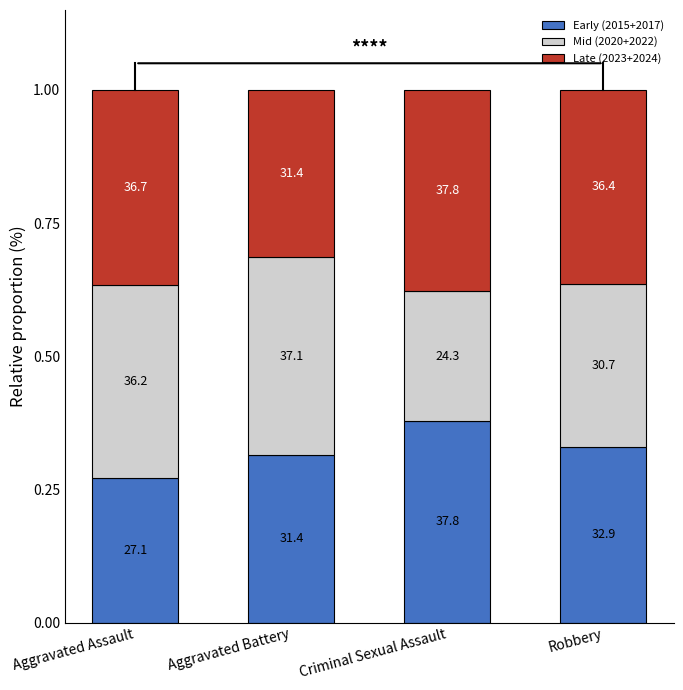

At how many categories does at least one series exceed 0?

4